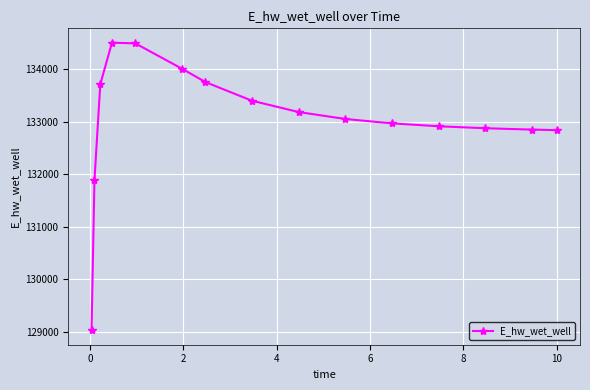

What is the difference between the maximum and second lowest values?

2622.0